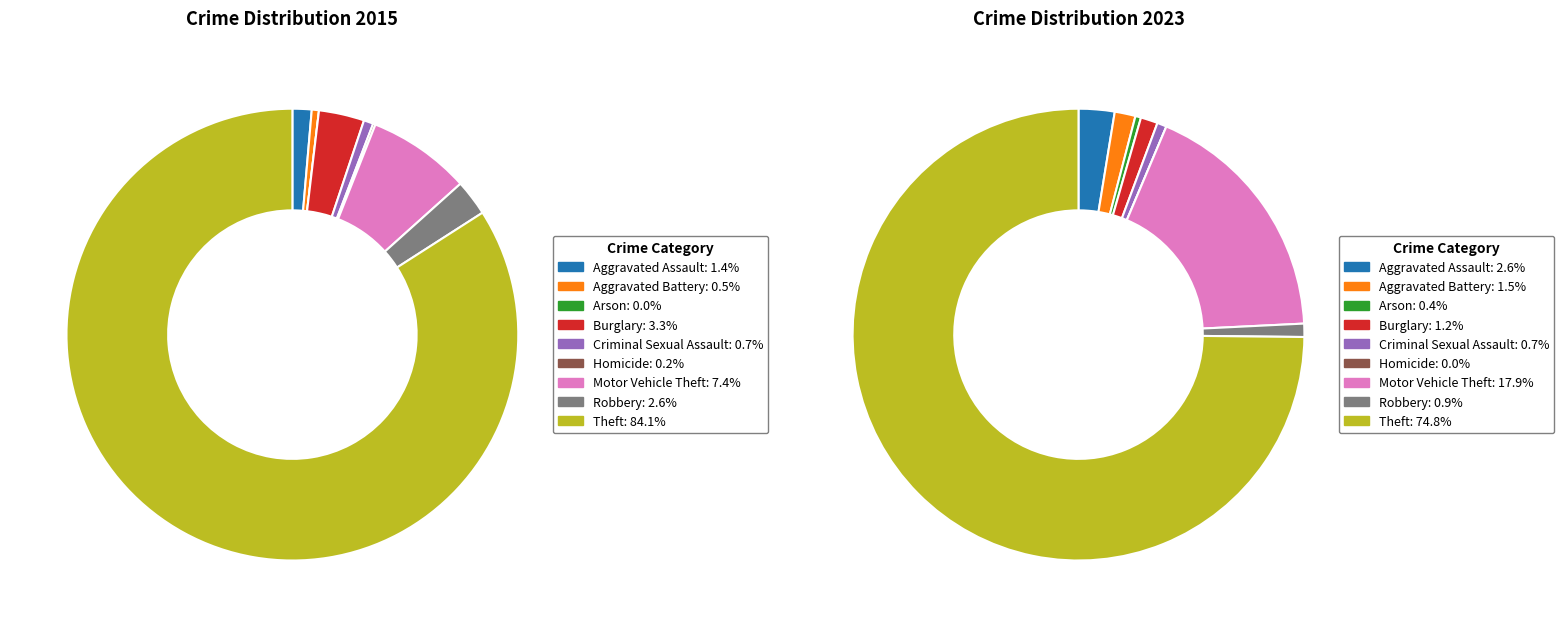

Is it true that 4 is 1% of the pie?

True